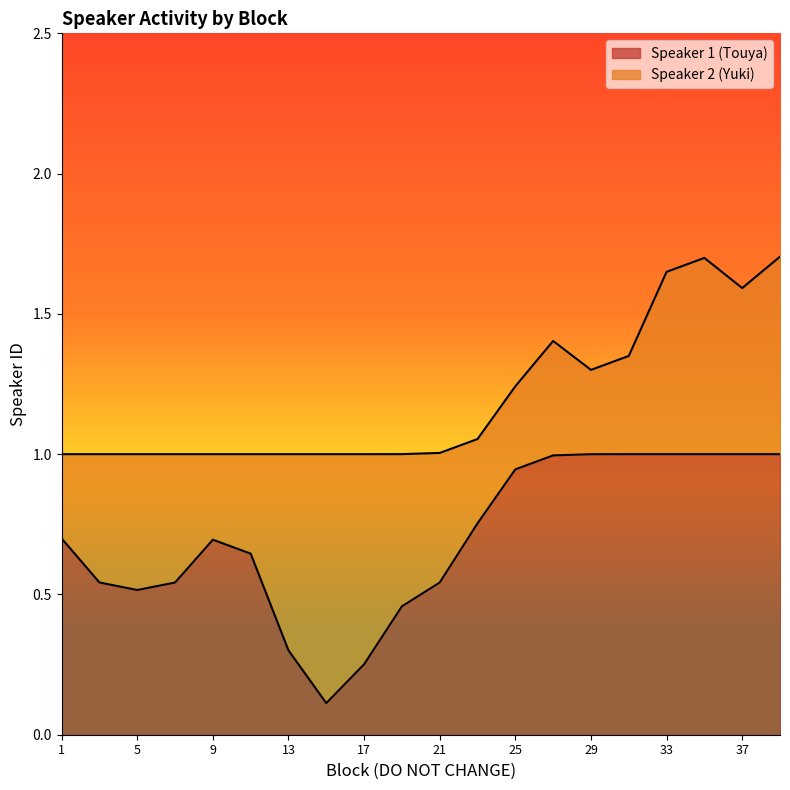

What is the total value across all series at 37?

1.6